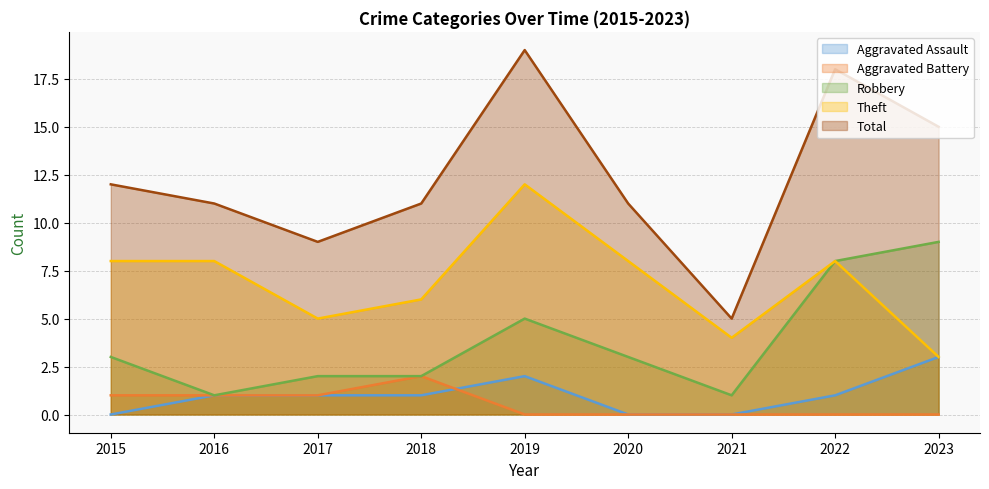

What is the difference between the highest and lowest values at 2019?

19